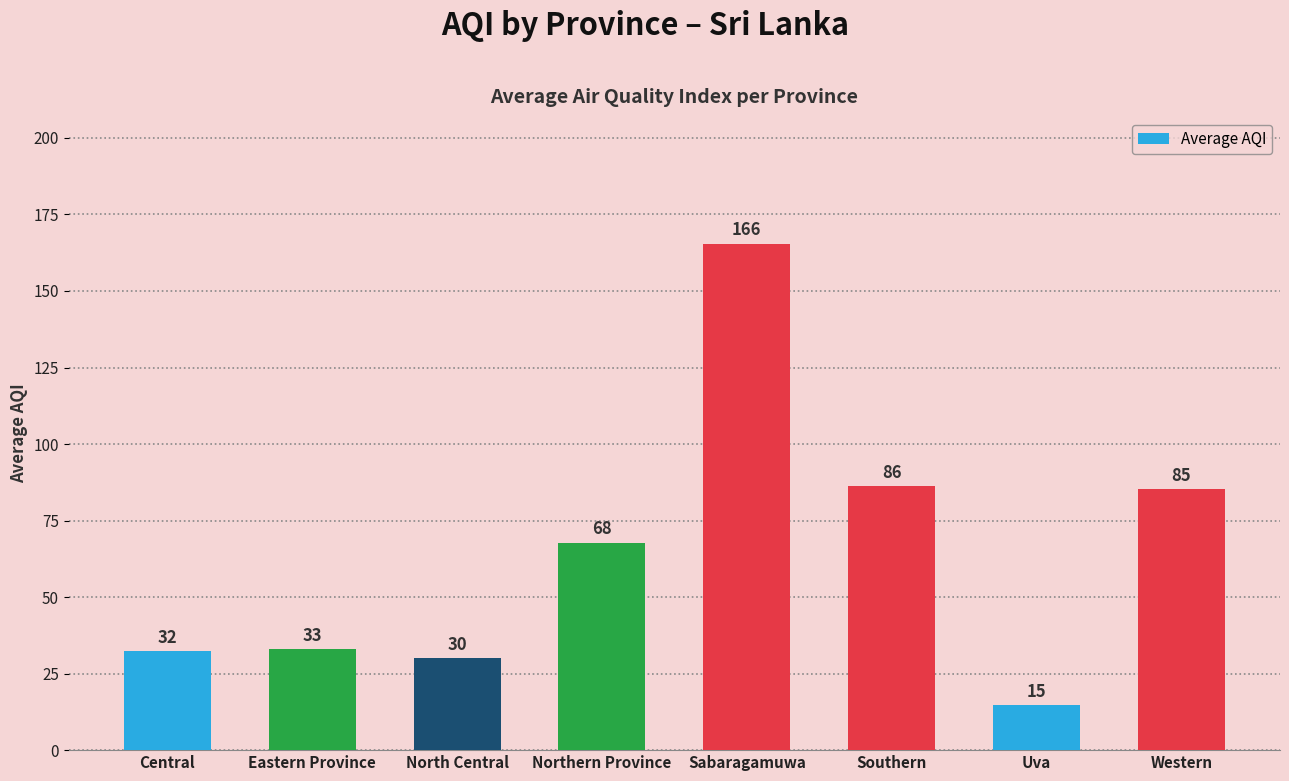

The value at North Central is 42.5. True or false?

False